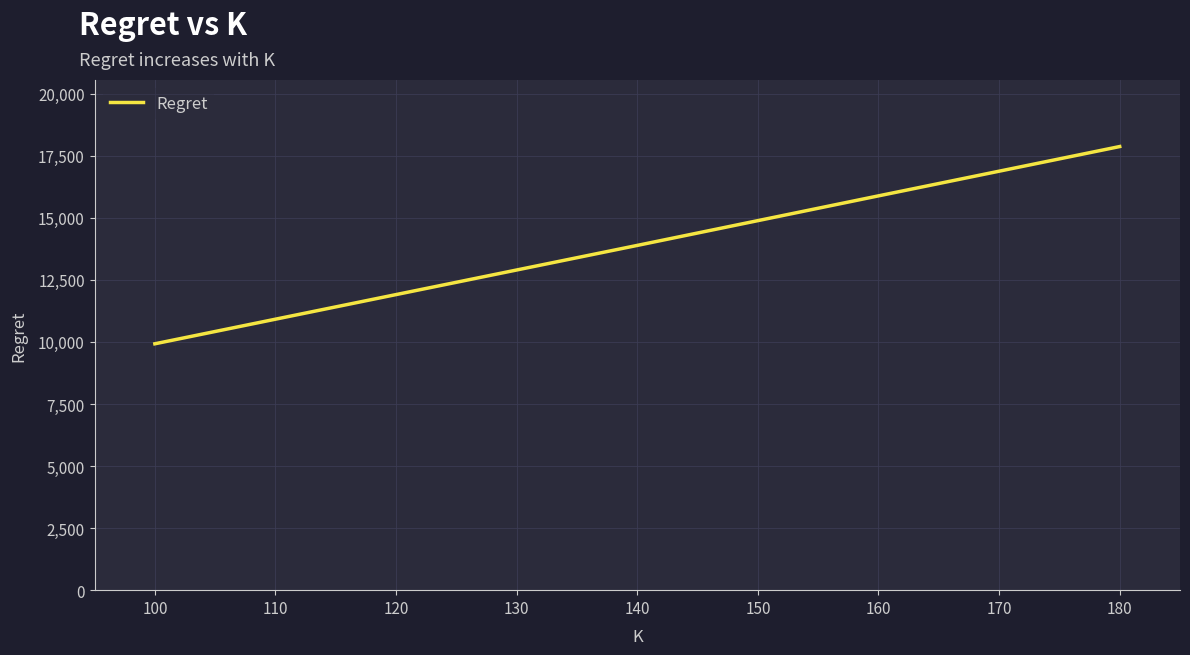

The value at 120 is 17729.1. True or false?

False